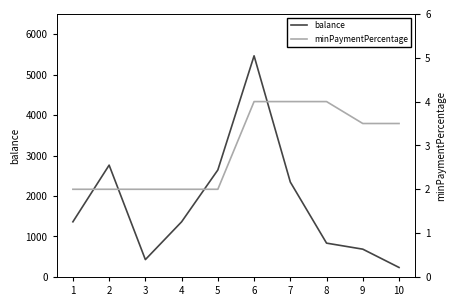

Which has a higher value, 4 or 3?

4